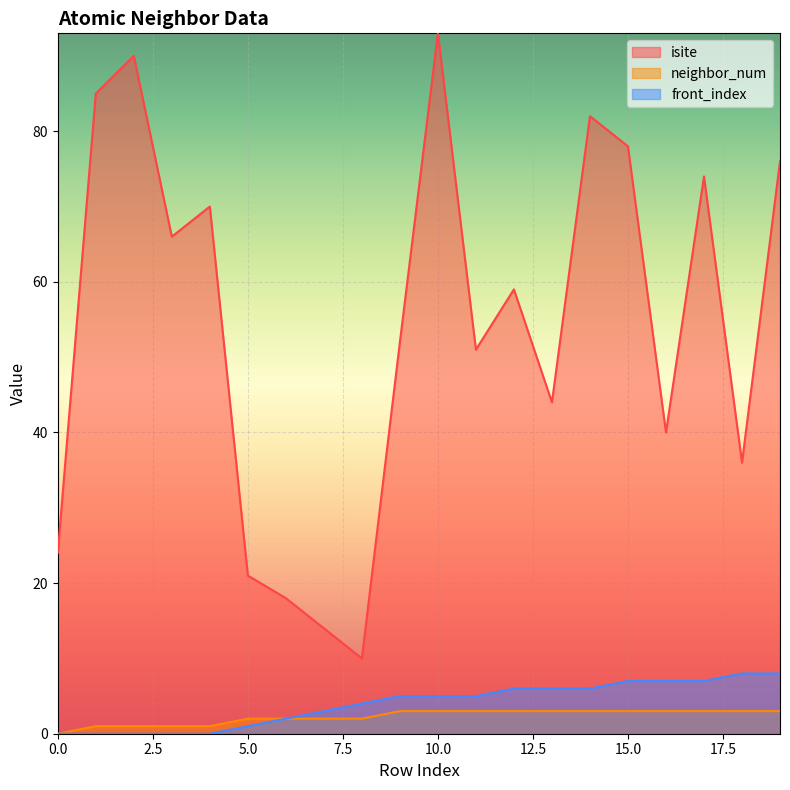

At which category is the sum across all series the highest?

10.0